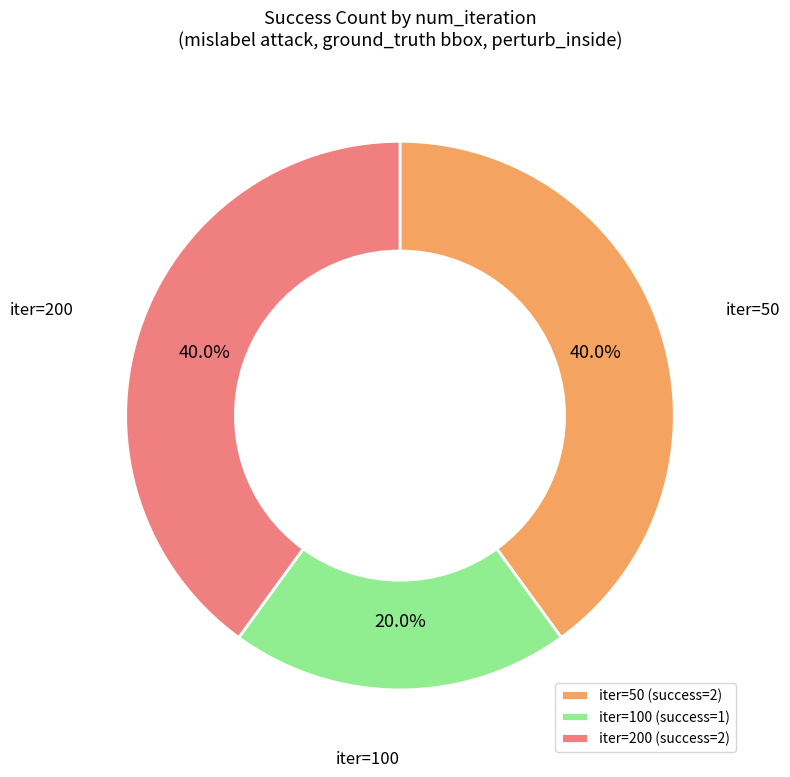

What is the total percentage of iter=200 (success=2) and iter=100 (success=1)?

60.0%